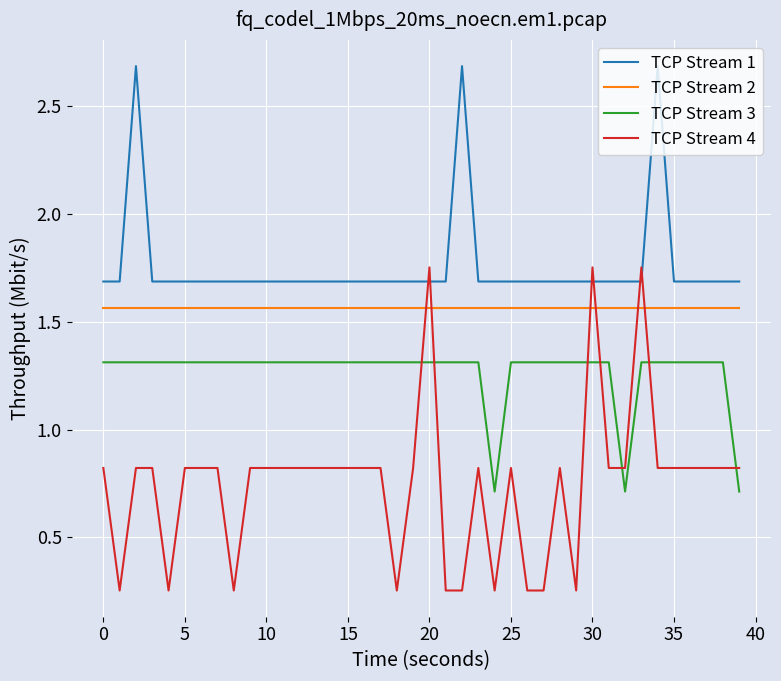

True or false: TCP Stream 1 has more than 1 interior local peaks.

True